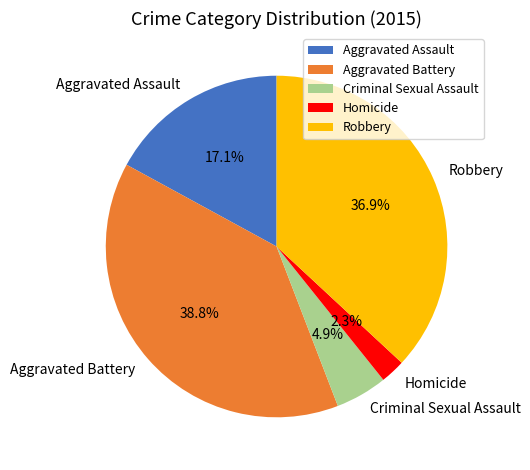

Is there a majority slice in this chart?

No